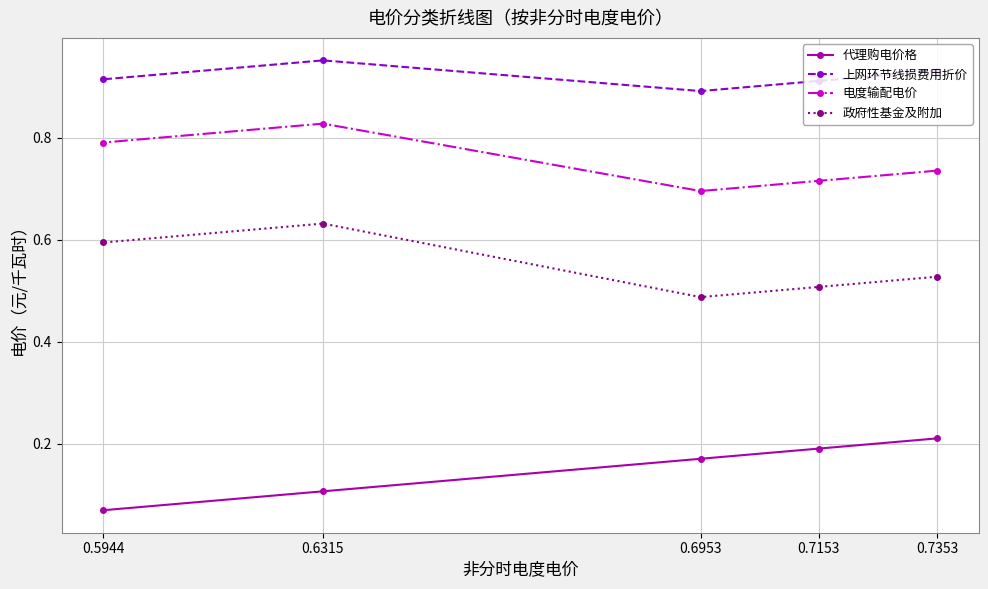

Is the value of 上网环节线损费用折价 at 0.7353 greater than the value of 电度输配电价 at 0.7353?

Yes